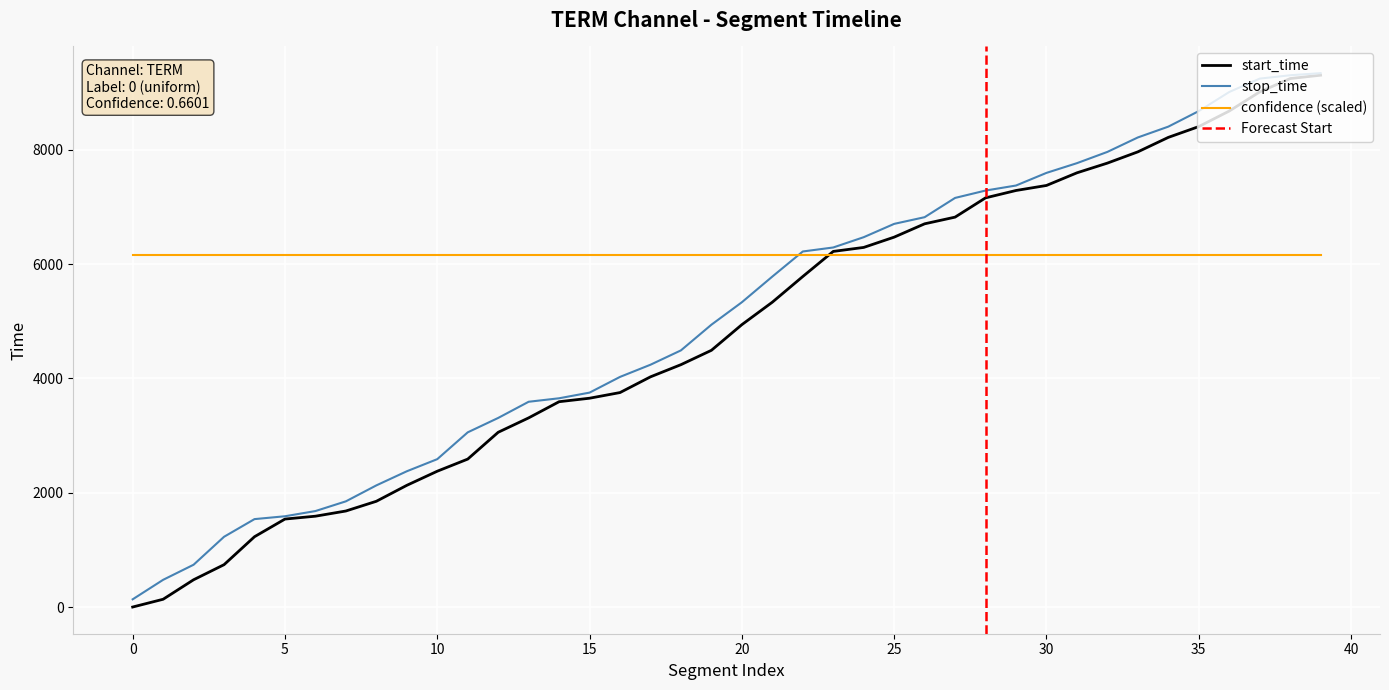

Is it true that start_time equals 3058 at 12?

True